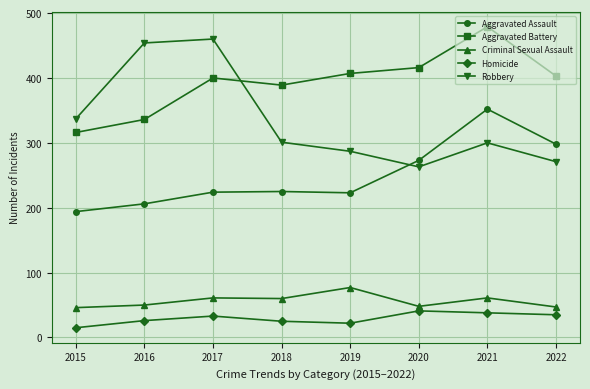

At which category is the sum across all series the highest?

2021